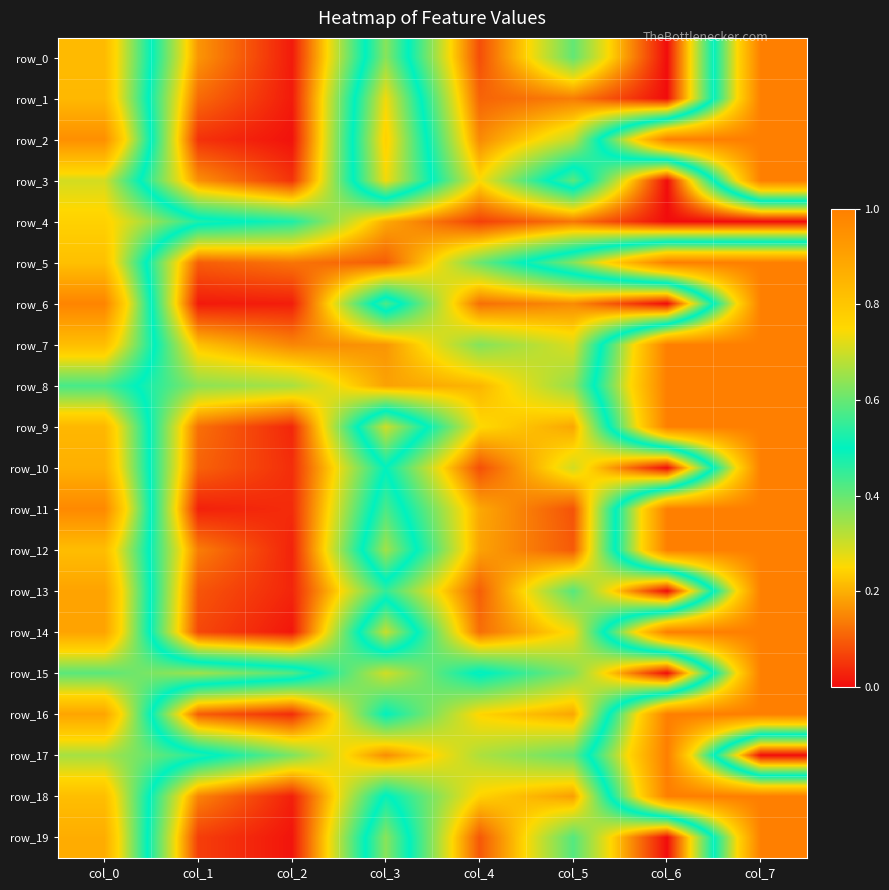

List the series in order of their peak value, lowest first.

row_4, row_0, row_1, row_2, row_3, row_5, row_6, row_7, row_8, row_9, row_10, row_11, row_12, row_13, row_14, row_15, row_16, row_17, row_18, row_19